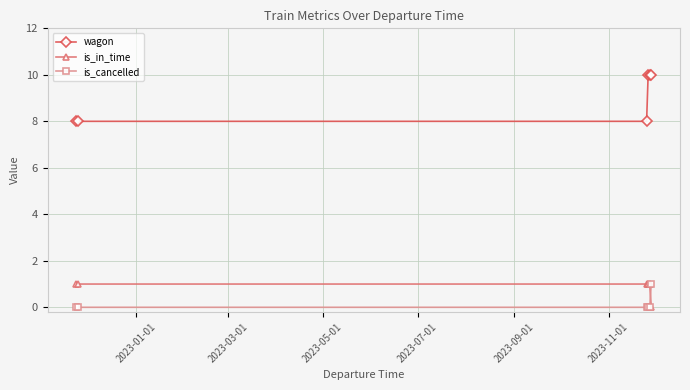

Reading right to left, transcribe all the data shown in this chart.

wagon: 10	10	10	8	8	8
is_in_time: 0	1	1	1	1	1
is_cancelled: 1	0	0	0	0	0